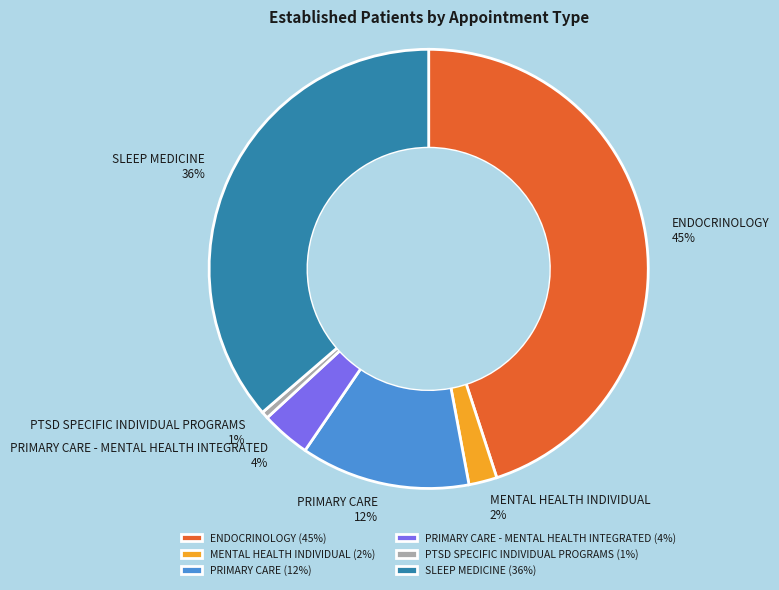

Does PRIMARY CARE - MENTAL HEALTH INTEGRATED account for over 50% of the chart?

No